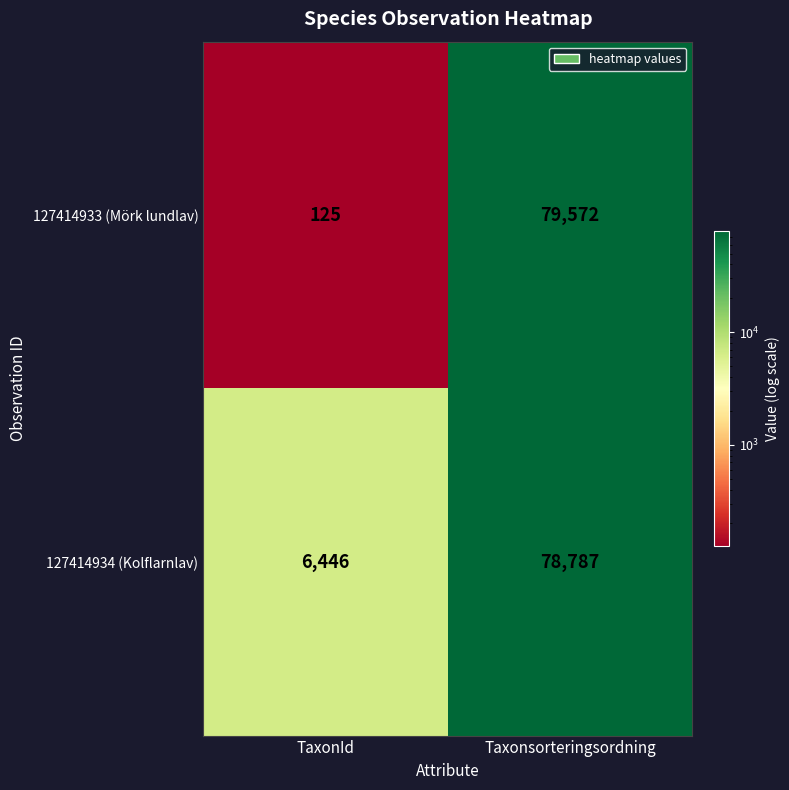

At which label does 127414933 (Mörk lundlav) reach its peak?

Taxonsorteringsordning